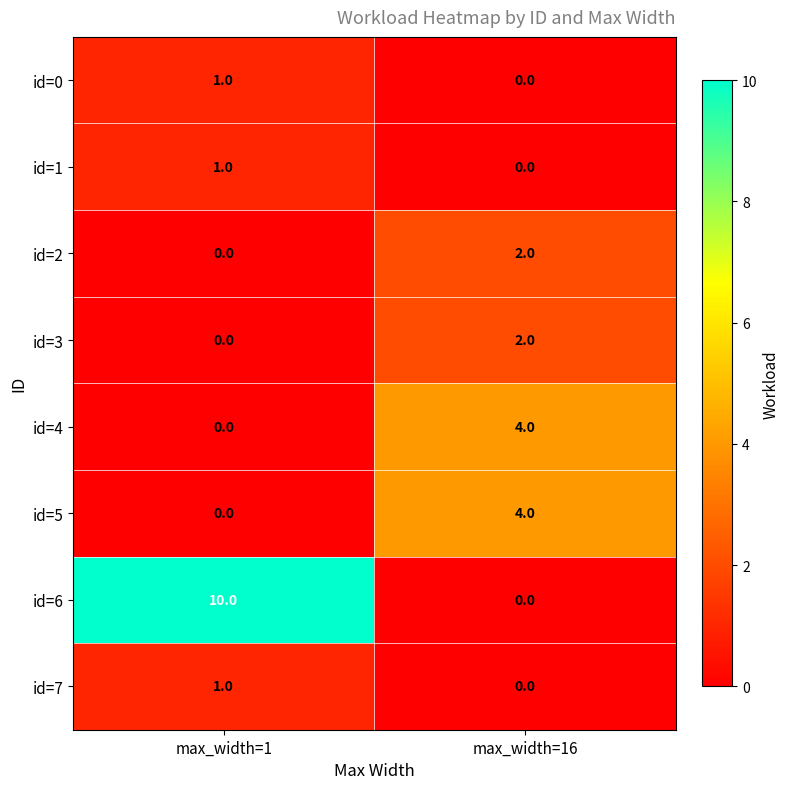

How many series are shown in this chart?

8